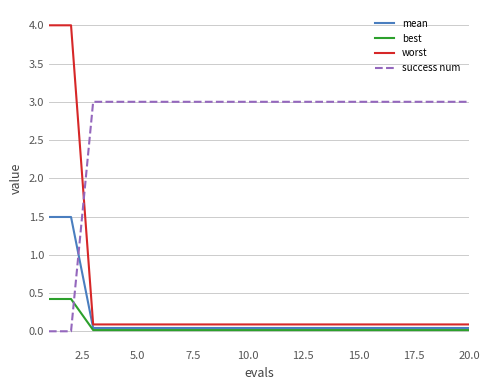

Which series has the largest total across all categories?

success num